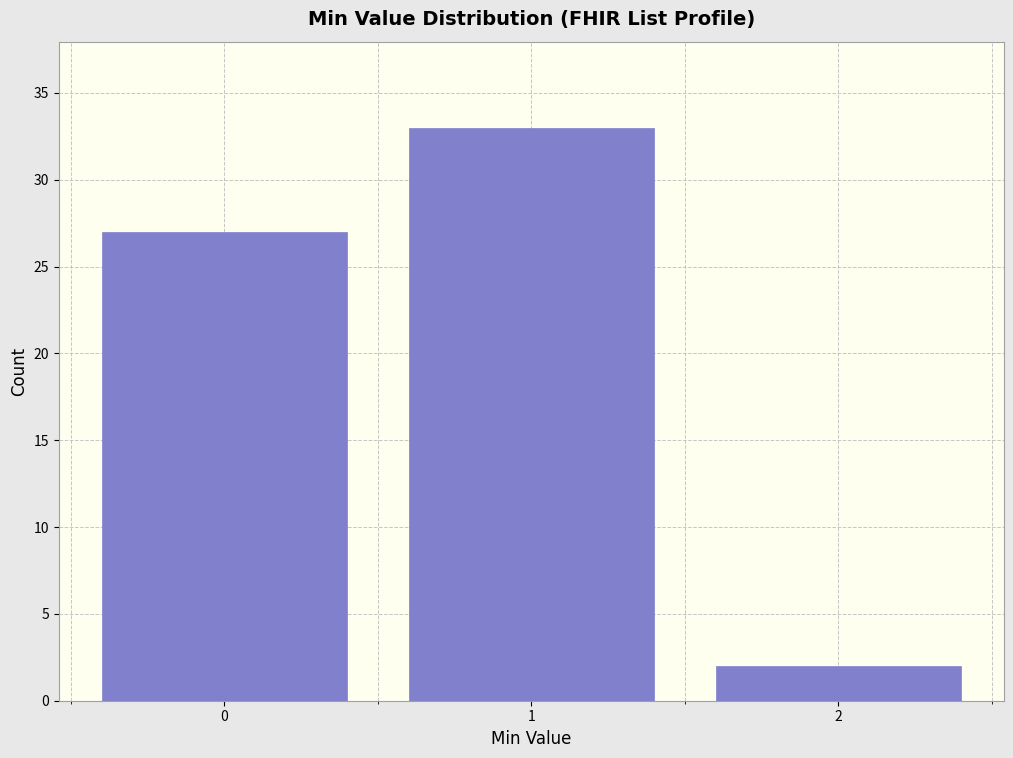

Reading right to left, extract all data points from this chart.

2=2	1=33	0=27